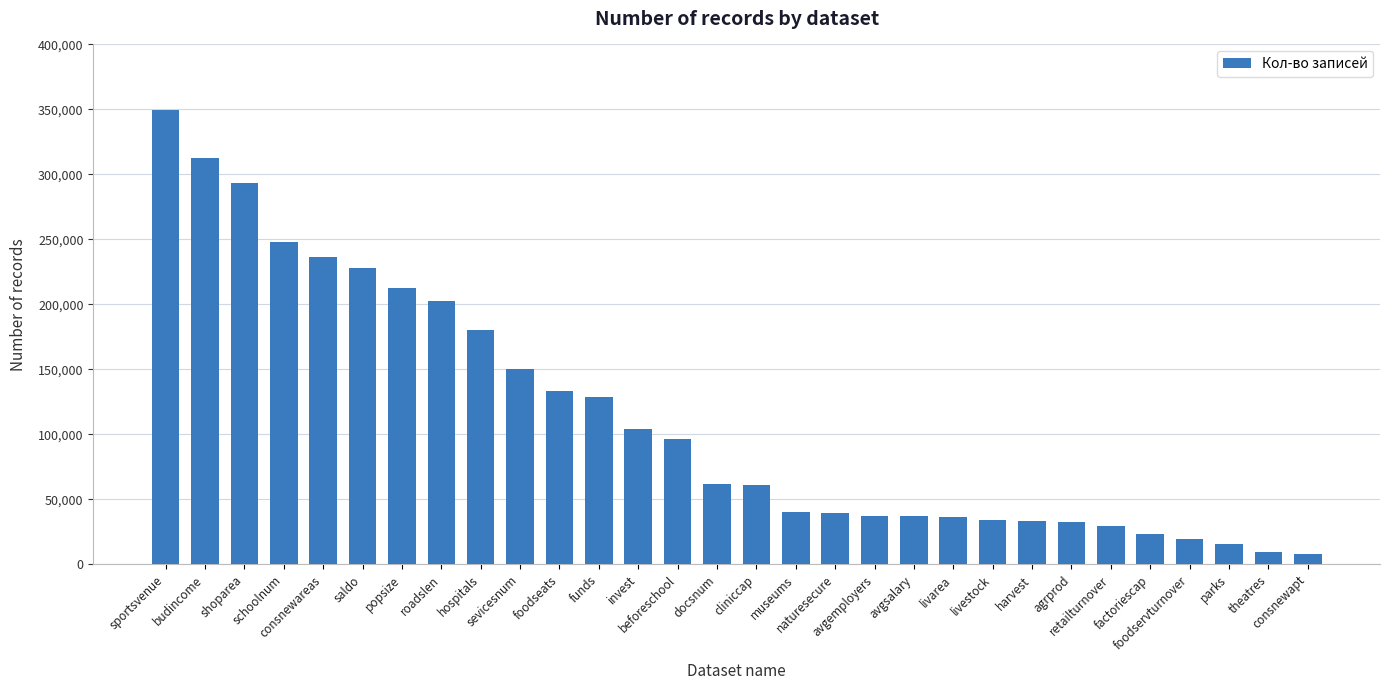

What is the difference between the values at budincome and retailturnover?

282841